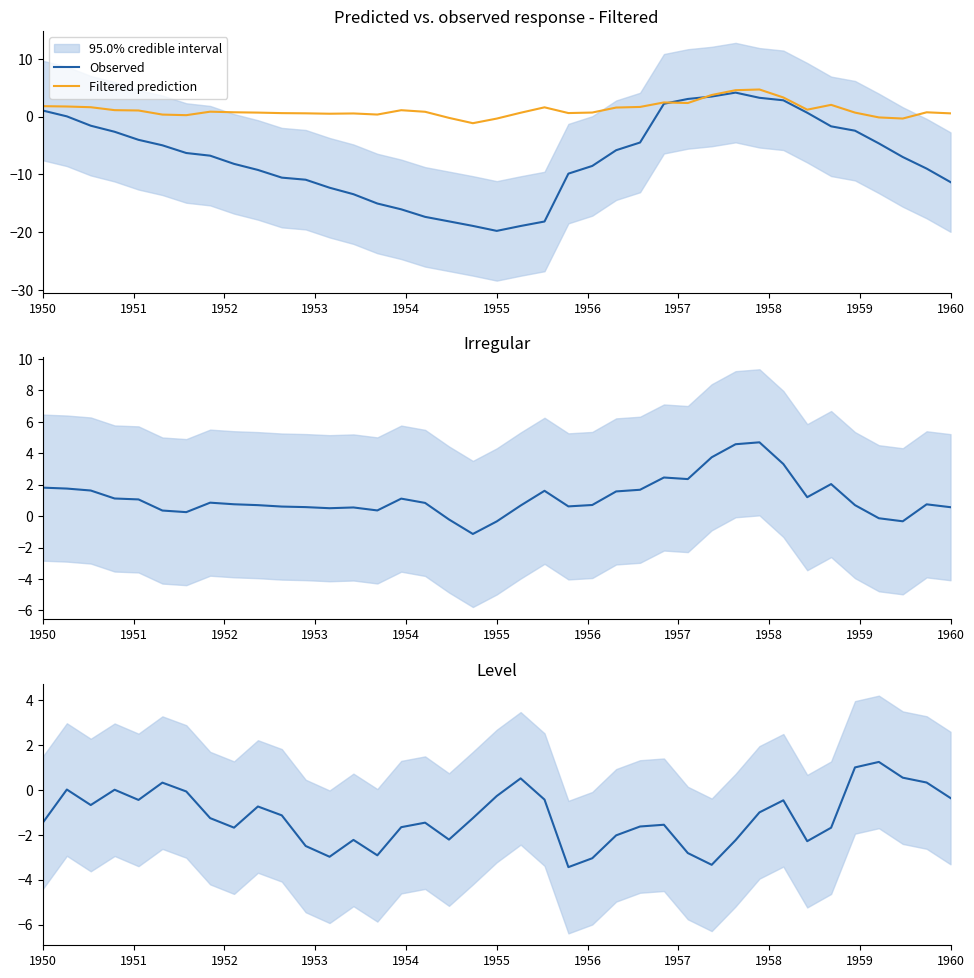

What is the highest value of the Filtered prediction series?

4.7